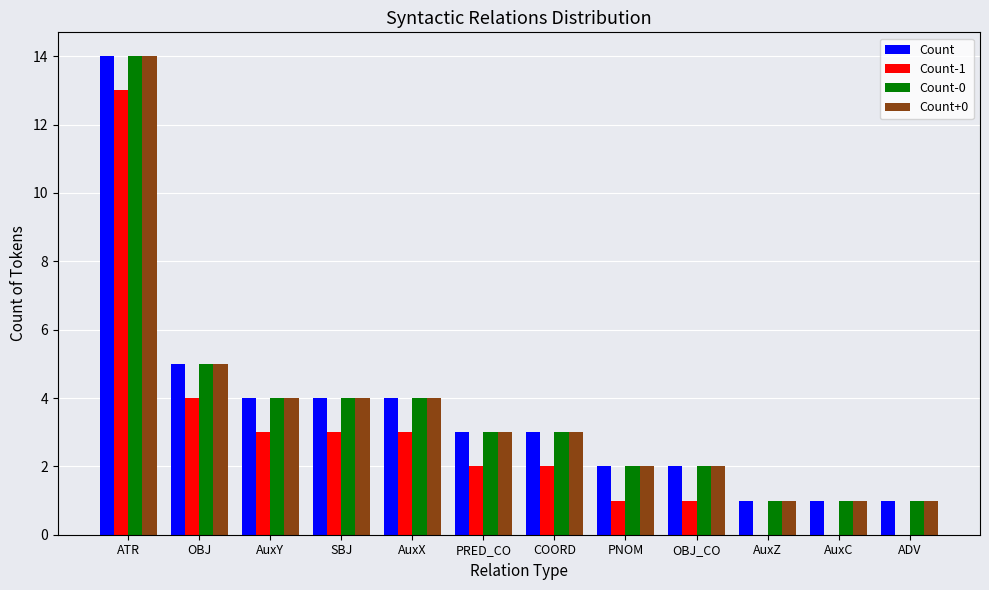

What is the maximum value shown in the chart?

14